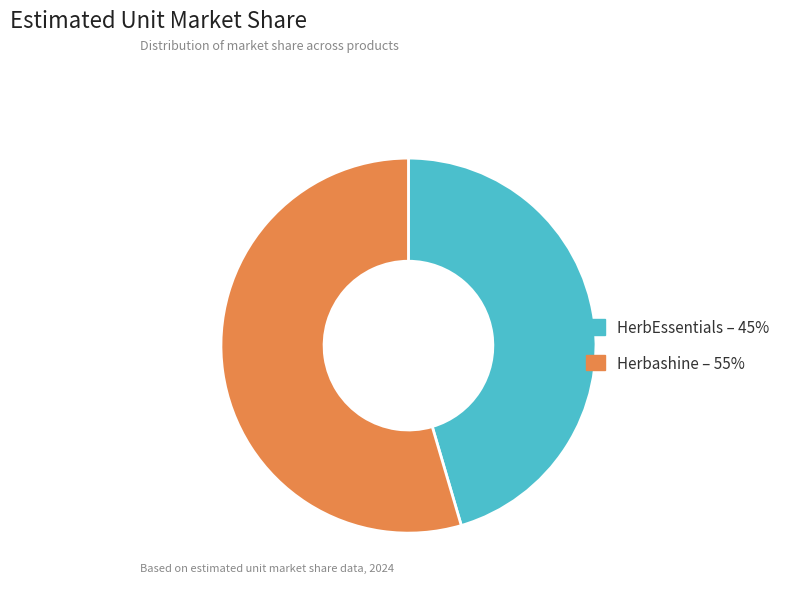

Which category accounts for the majority?

Herbashine